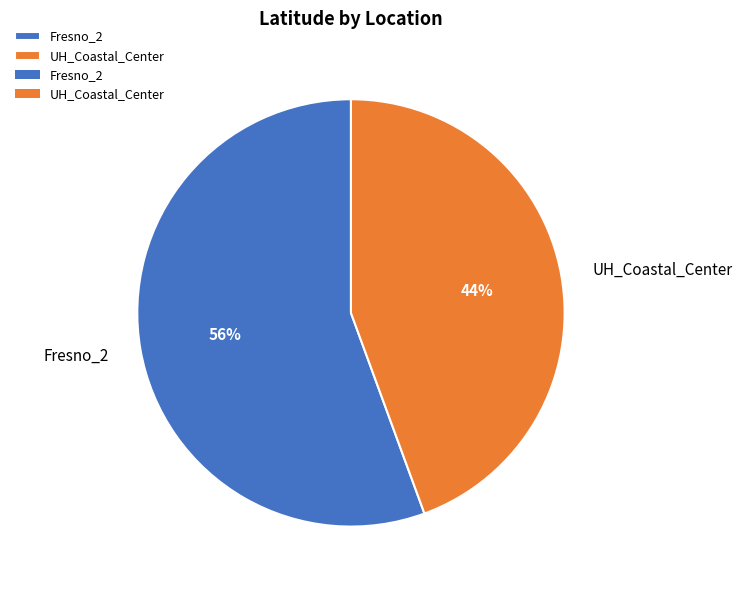

Combined, do Fresno_2 and UH_Coastal_Center account for over 50%?

Yes